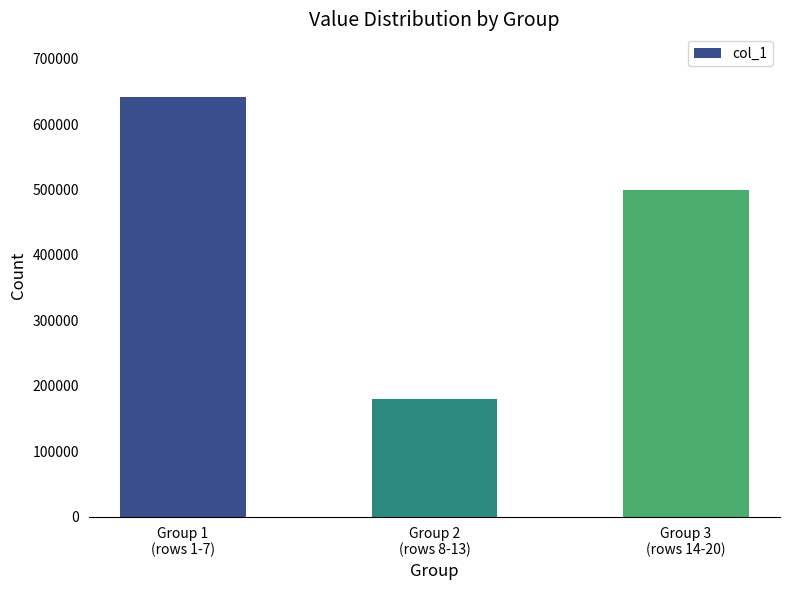

Count the values in the range 179588 to 640918.

3